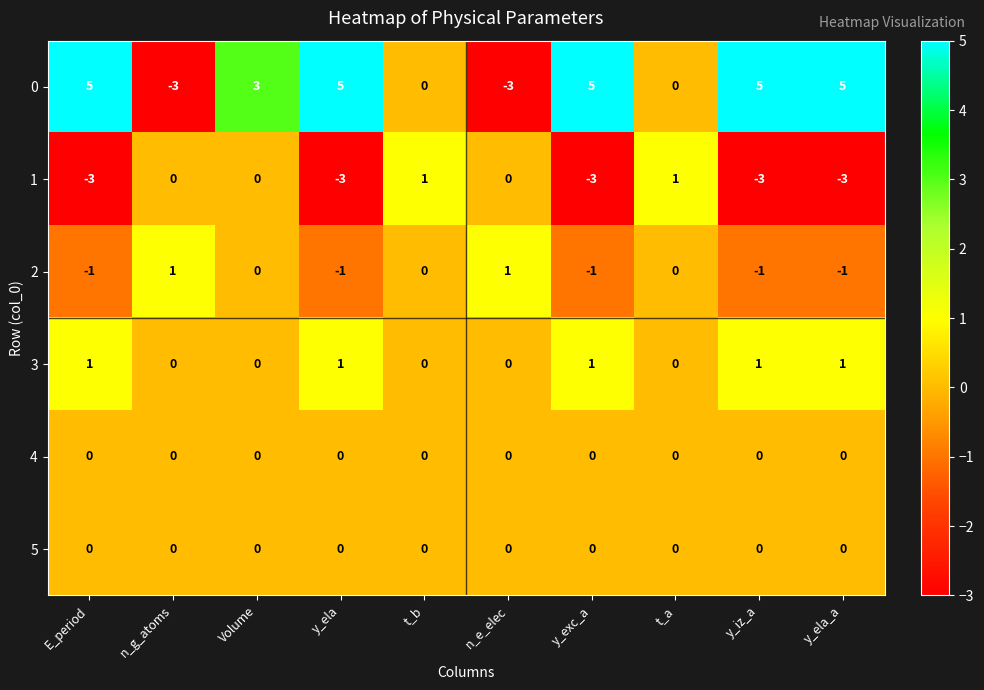

Between n_e_elec and t_a, which series saw the biggest shift?

0